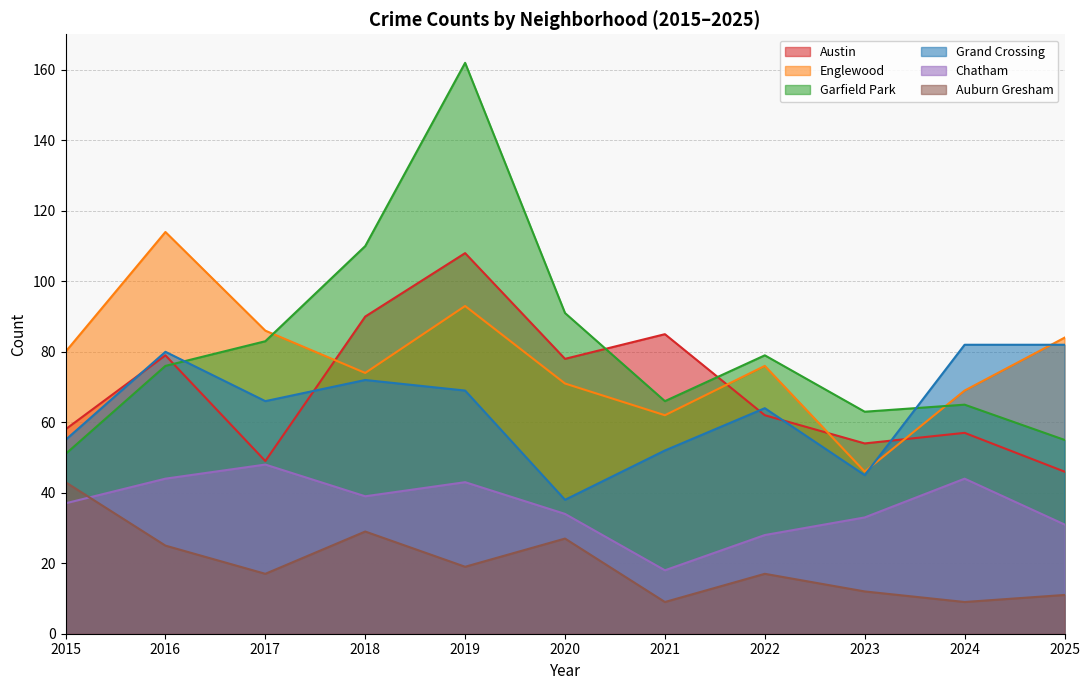

Count the number of data series in this chart.

6